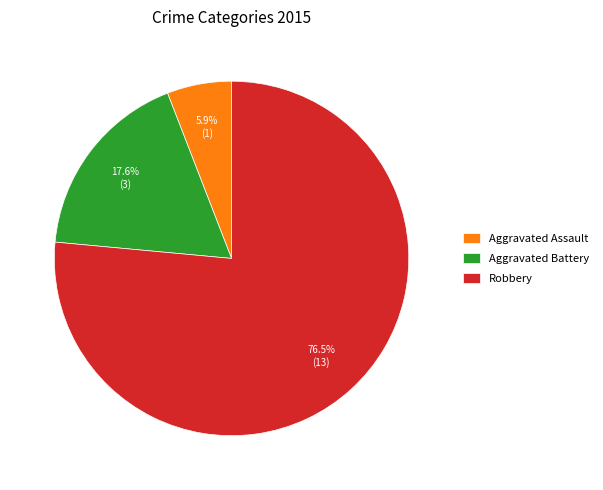

How many slices are in this pie chart?

3